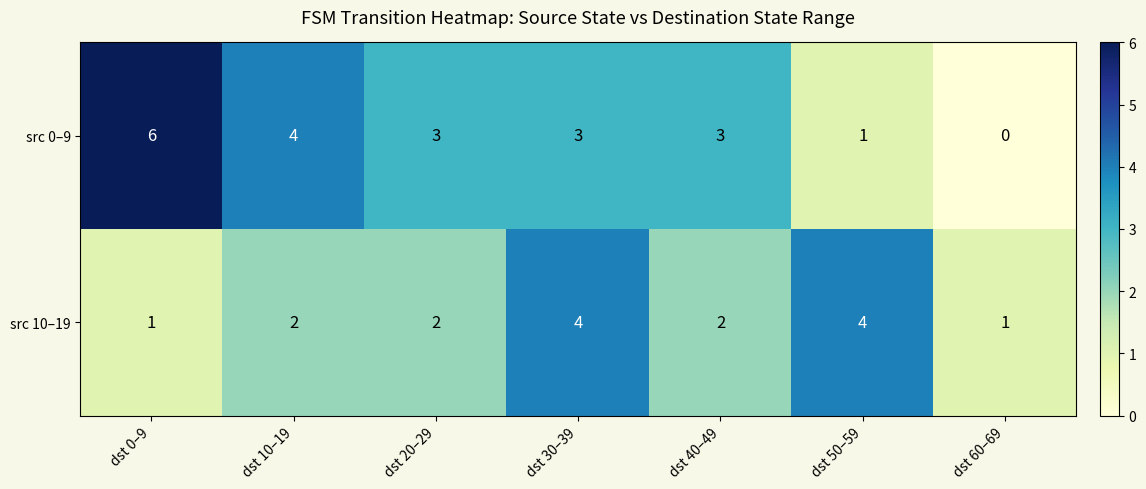

How many distinct data groups are displayed?

2